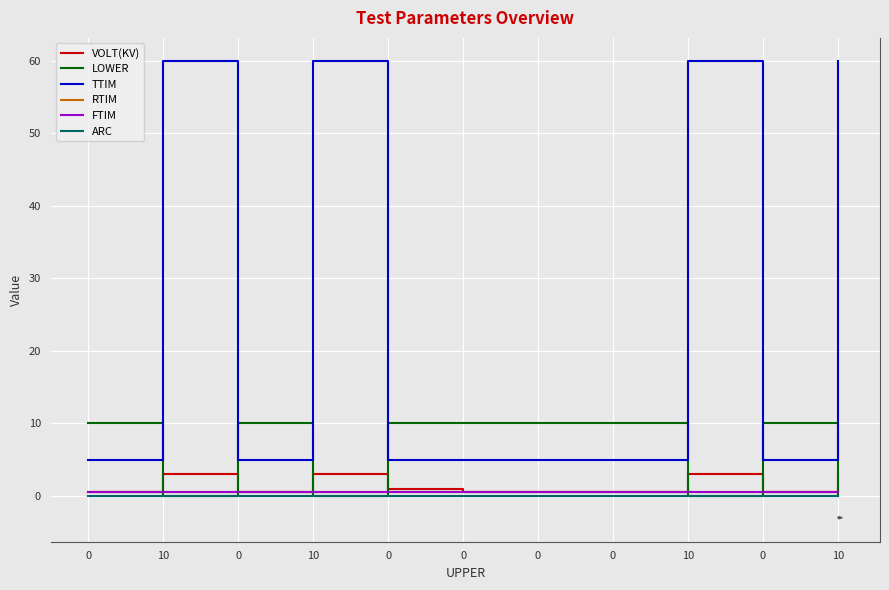

Does the chart have visible grid lines?

Yes